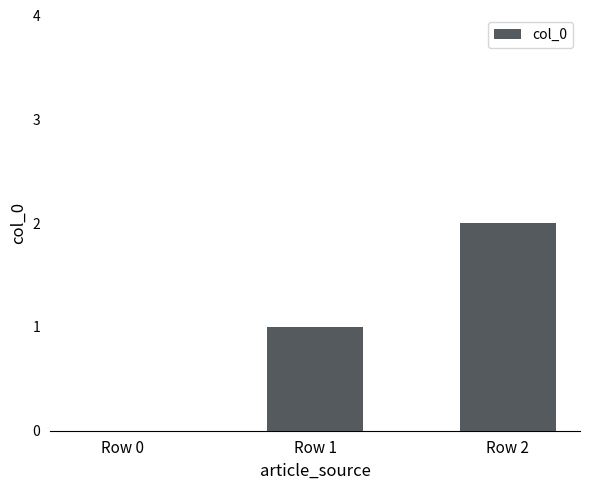

Reading right to left, extract all data points from this chart.

Row 2=2	Row 1=1	Row 0=0